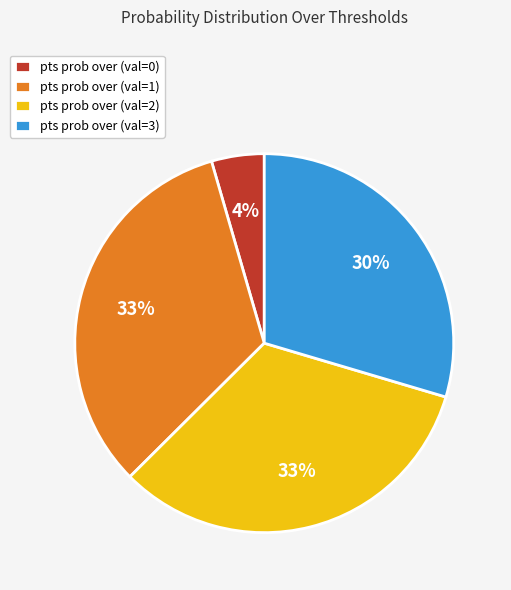

True or false: pts prob over (val=1) accounts for 33% of the total.

True